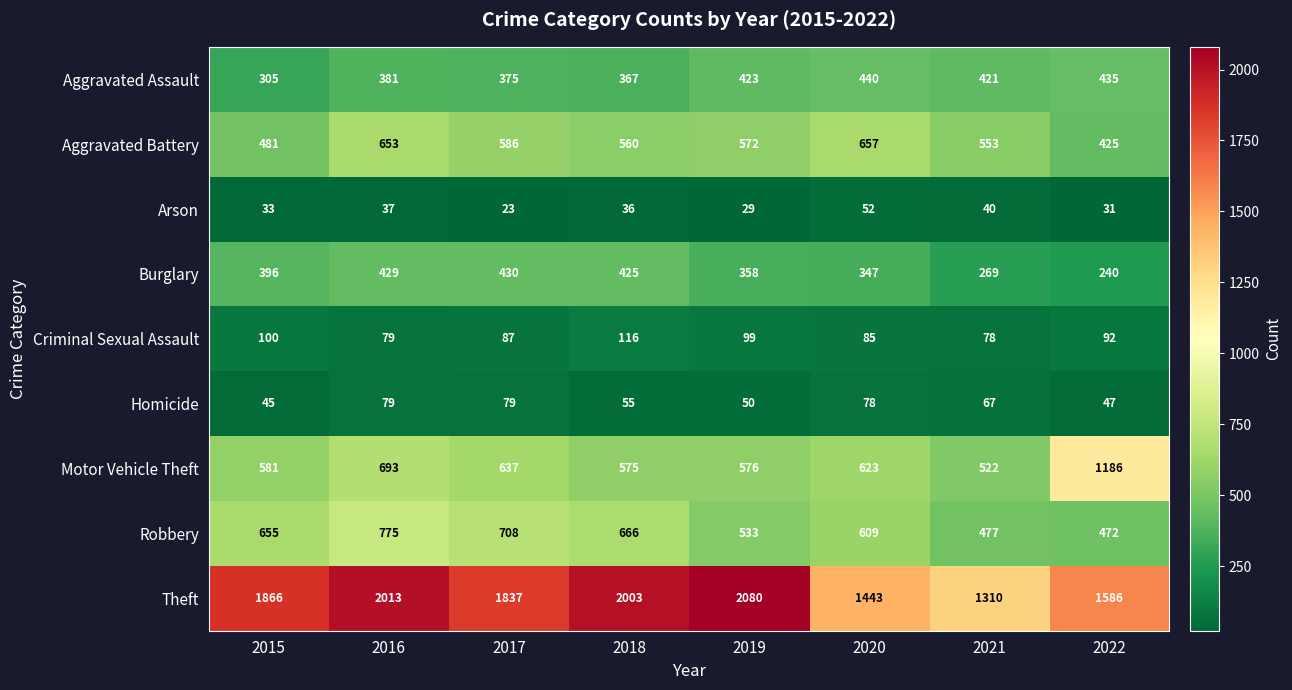

List the labels in order of Motor Vehicle Theft value, largest first.

2022, 2016, 2017, 2020, 2015, 2019, 2018, 2021